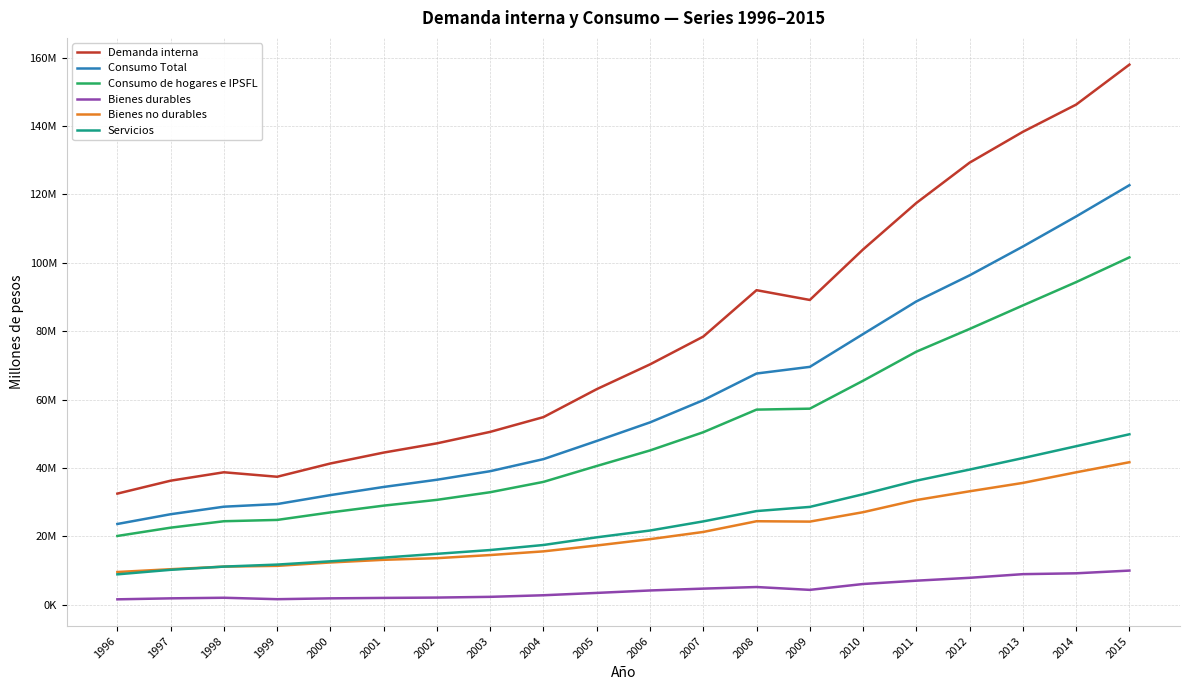

True or false: Consumo de hogares e IPSFL has more than 0 points higher than both neighbors.

False